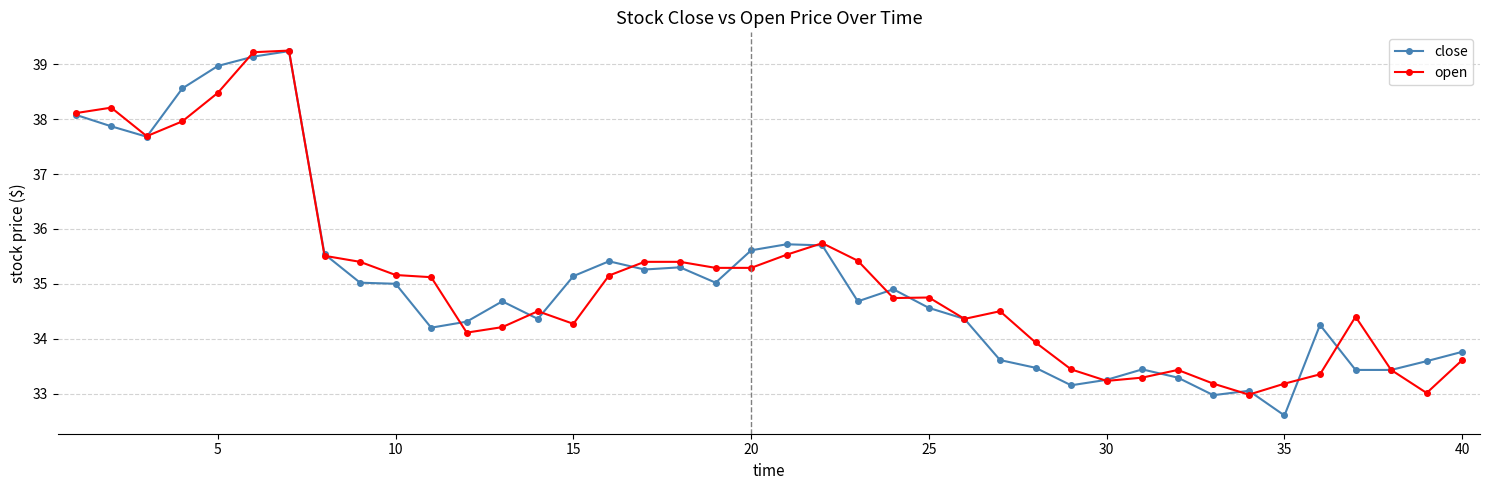

True or false: close has more than 2 interior local peaks.

True